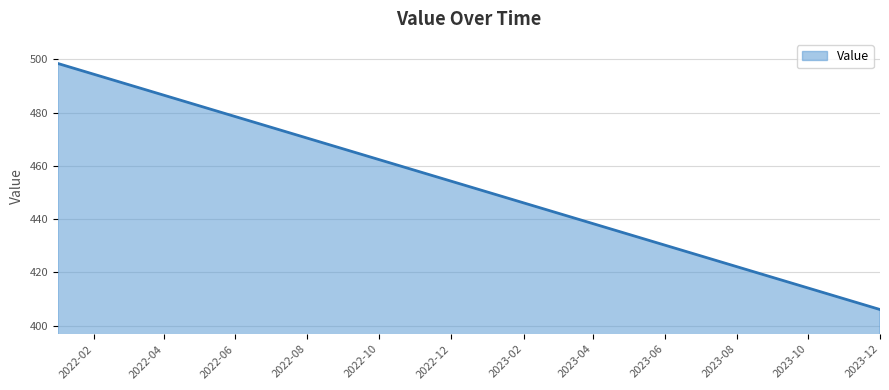

What is the greatest value displayed?

498.4